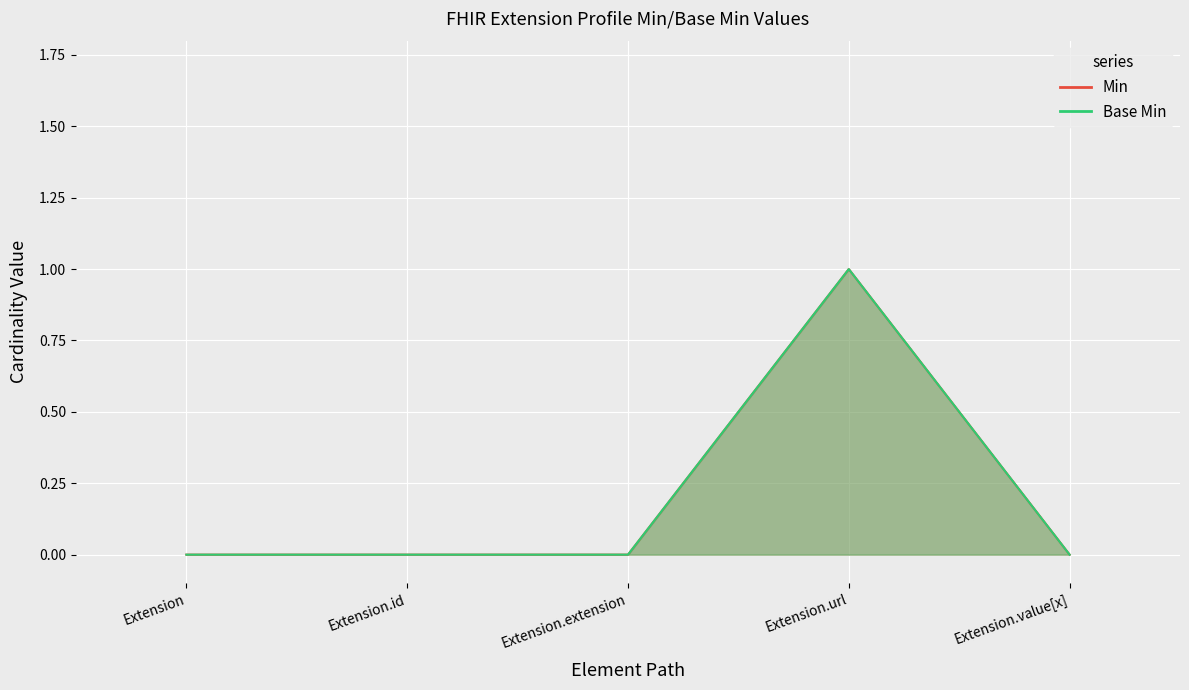

True or false: Min has more than 2 interior local peaks.

False